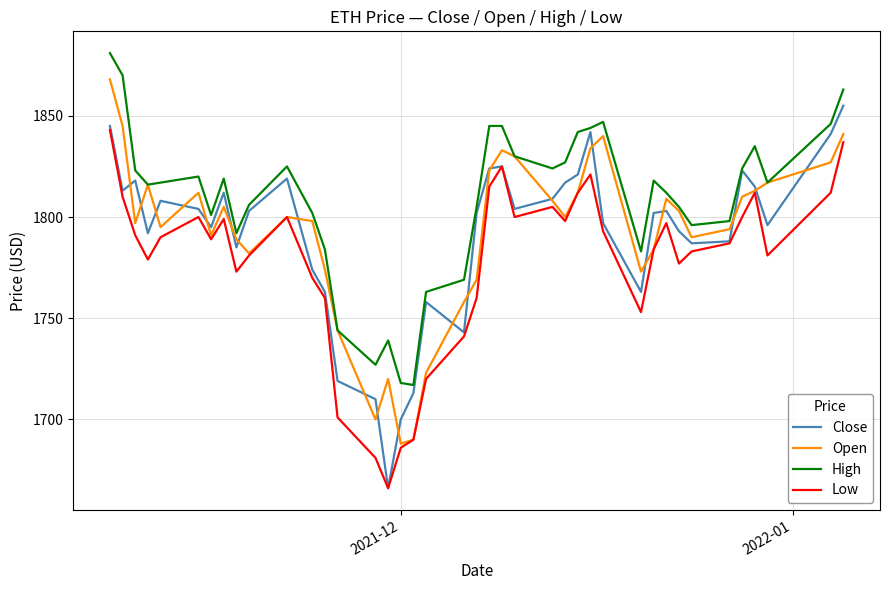

Reading left to right, transcribe all the data shown in this chart.

Close: 1845	1813	1818	1792	1808	1804	1795	1812	1785	1803	1819	1774	1763	1719	1710	1666	1700	1713	1758	1743	1802	1824	1825	1804	1809	1817	1821	1842	1797	1763	1802	1803	1793	1787	1788	1823	1815	1796	1841	1855
Open: 1868	1845	1797	1816	1795	1812	1791	1805	1789	1782	1800	1798	1774	1744	1700	1720	1688	1690	1723	1758	1769	1823	1833	1830	1808	1800	1812	1834	1840	1773	1784	1809	1803	1790	1794	1810	1813	1817	1827	1841
High: 1881	1870	1823	1816	1817	1820	1801	1819	1792	1806	1825	1802	1784	1744	1727	1739	1718	1717	1763	1769	1805	1845	1845	1830	1824	1827	1842	1844	1847	1783	1818	1812	1805	1796	1798	1824	1835	1817	1846	1863
Low: 1843	1810	1791	1779	1790	1800	1789	1799	1773	1781	1800	1770	1760	1701	1681	1666	1686	1690	1720	1741	1760	1815	1825	1800	1805	1798	1812	1821	1793	1753	1784	1797	1777	1783	1787	1800	1812	1781	1812	1837